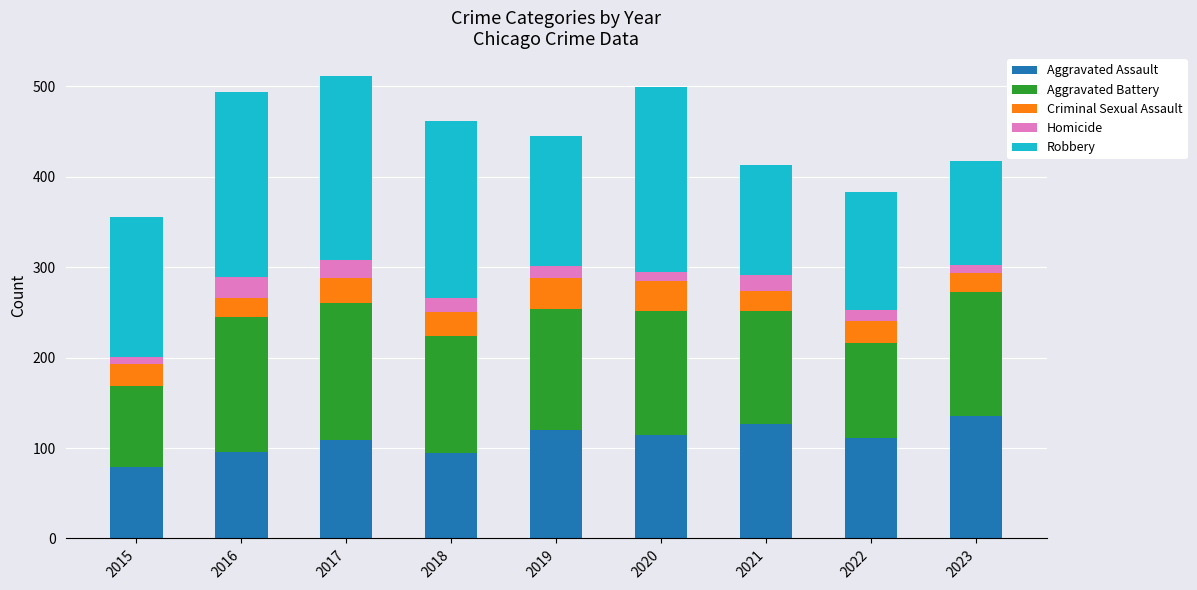

True or false: Aggravated Assault has a value of 70 at 2019.

False